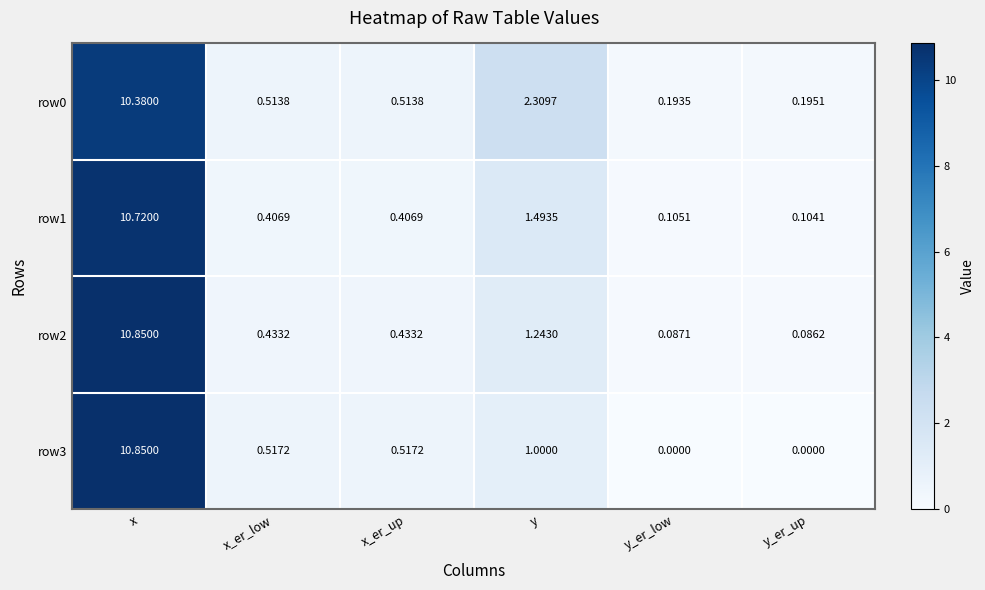

Is the value of row1 at x_er_up greater than the value of row3 at x_er_low?

No